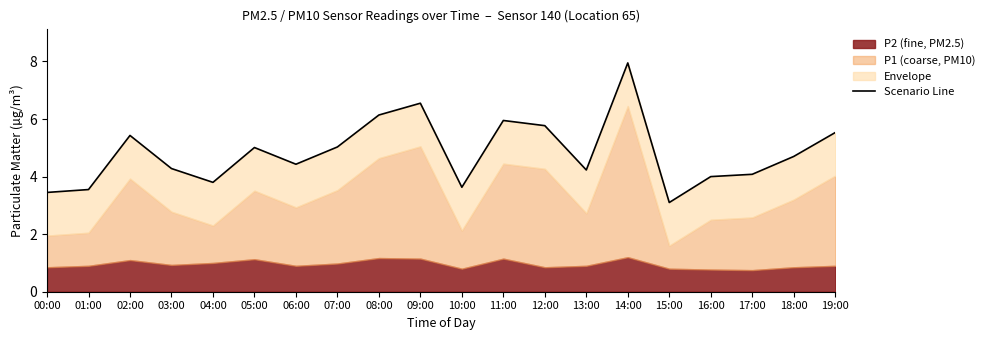

What is the label of the 3rd point from the right?

17:00